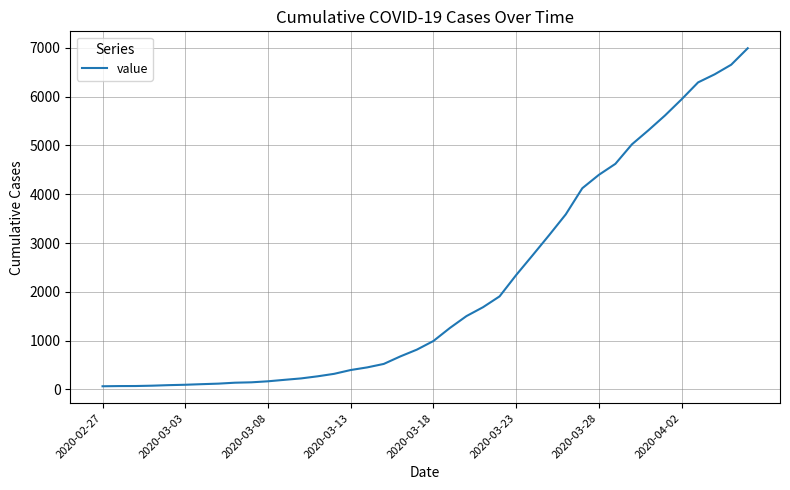

What is the greatest value displayed?

6994